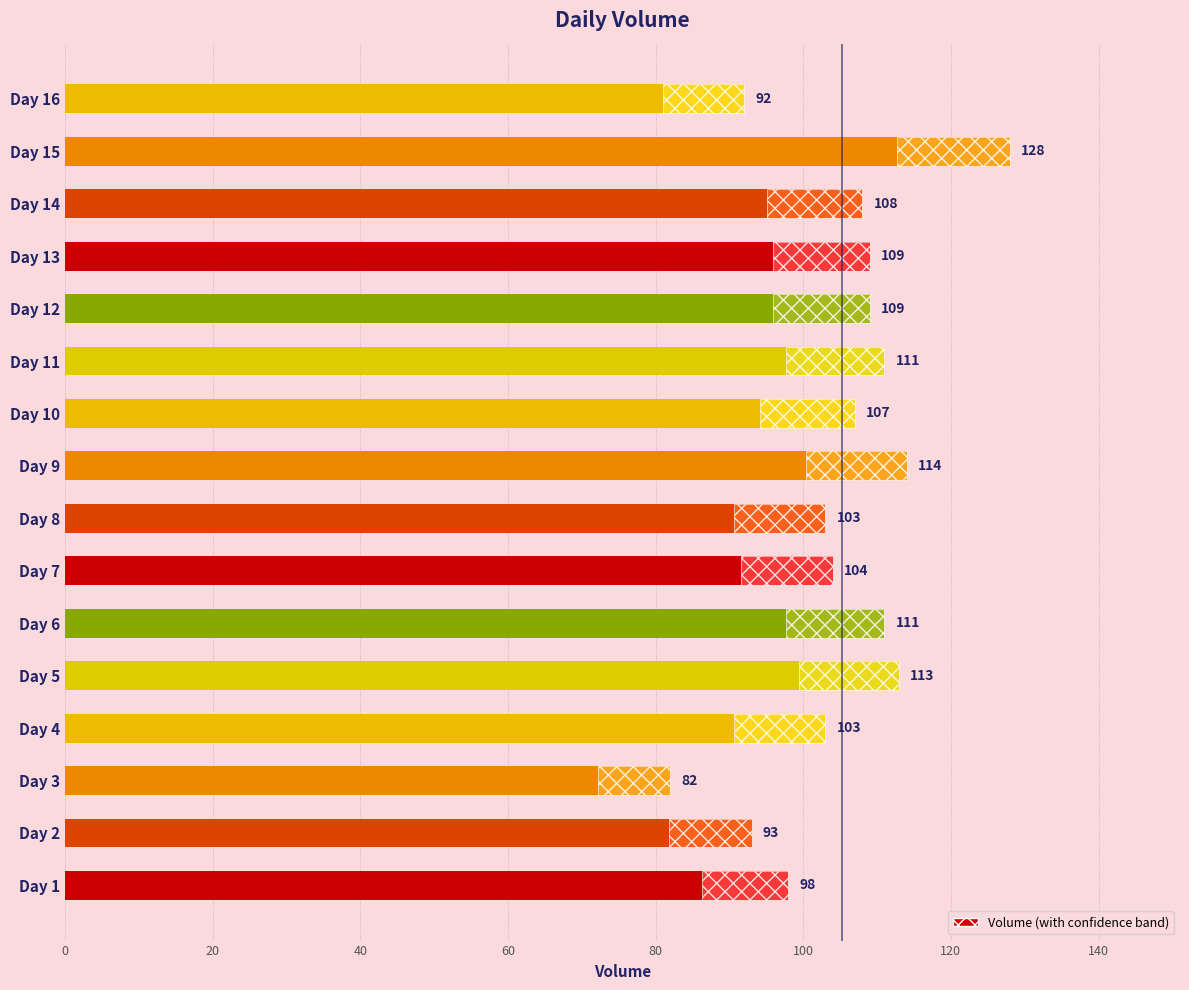

The value at Day 13 is 42. True or false?

False